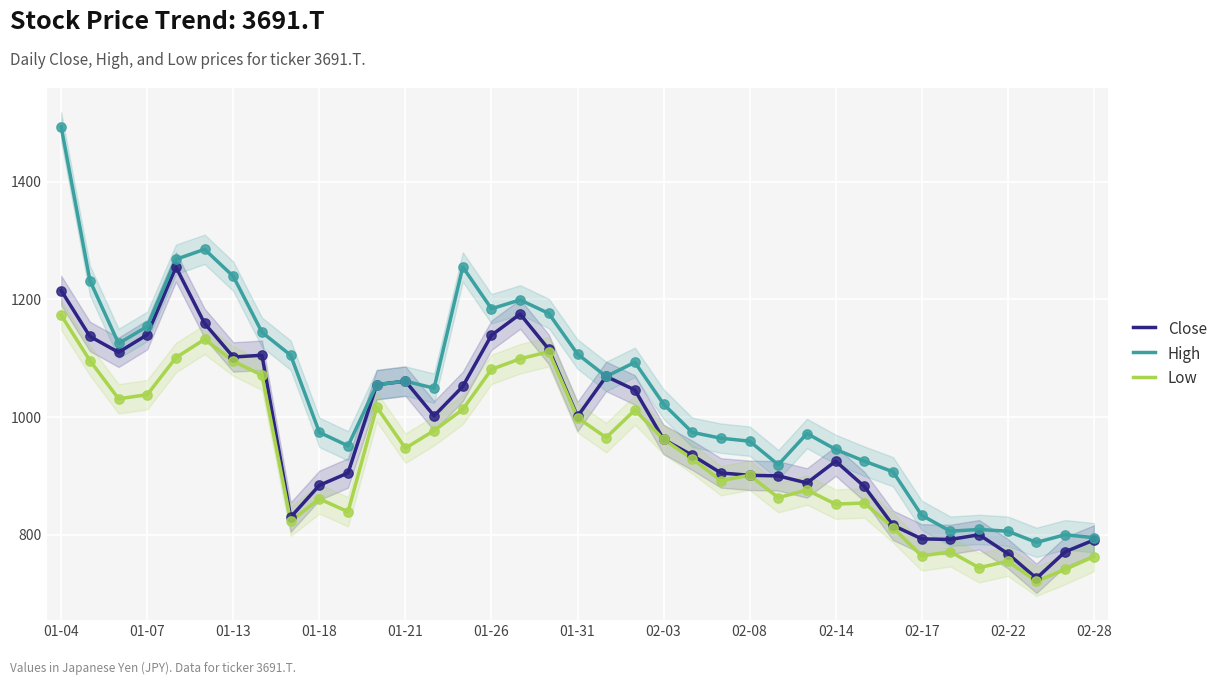

Which series contains the highest Y value?

High